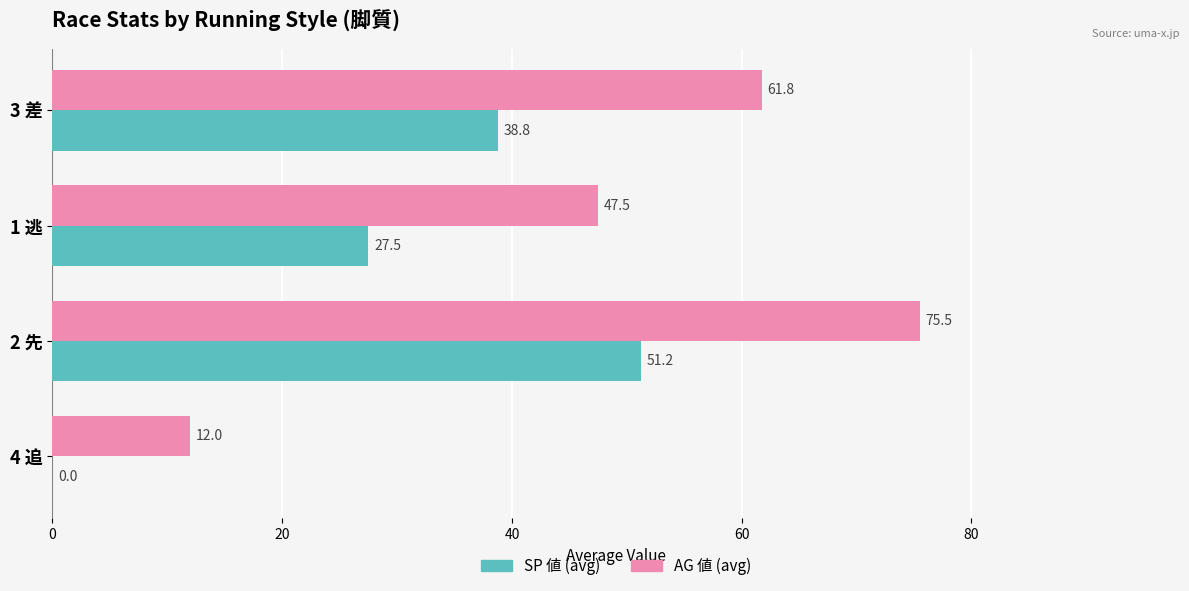

Which category has the highest value across all series?

2 先